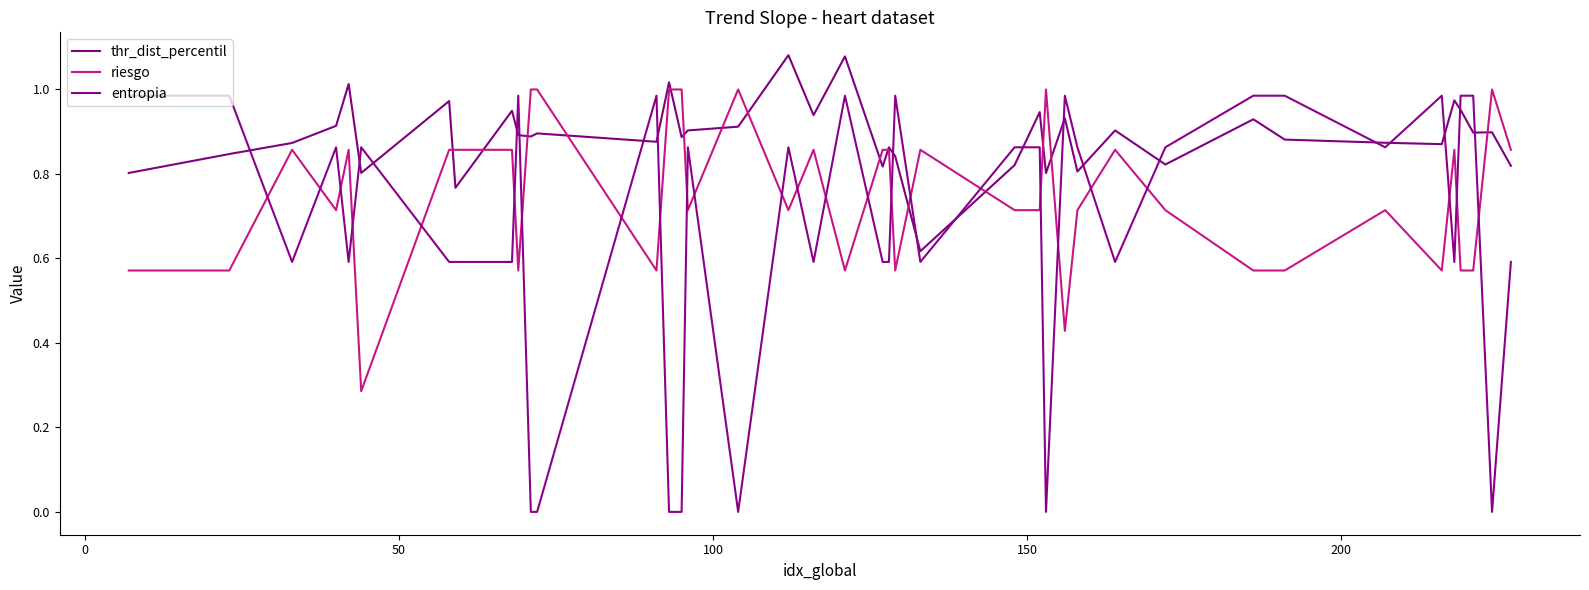

Does the chart display data point markers on the line(s)?

No